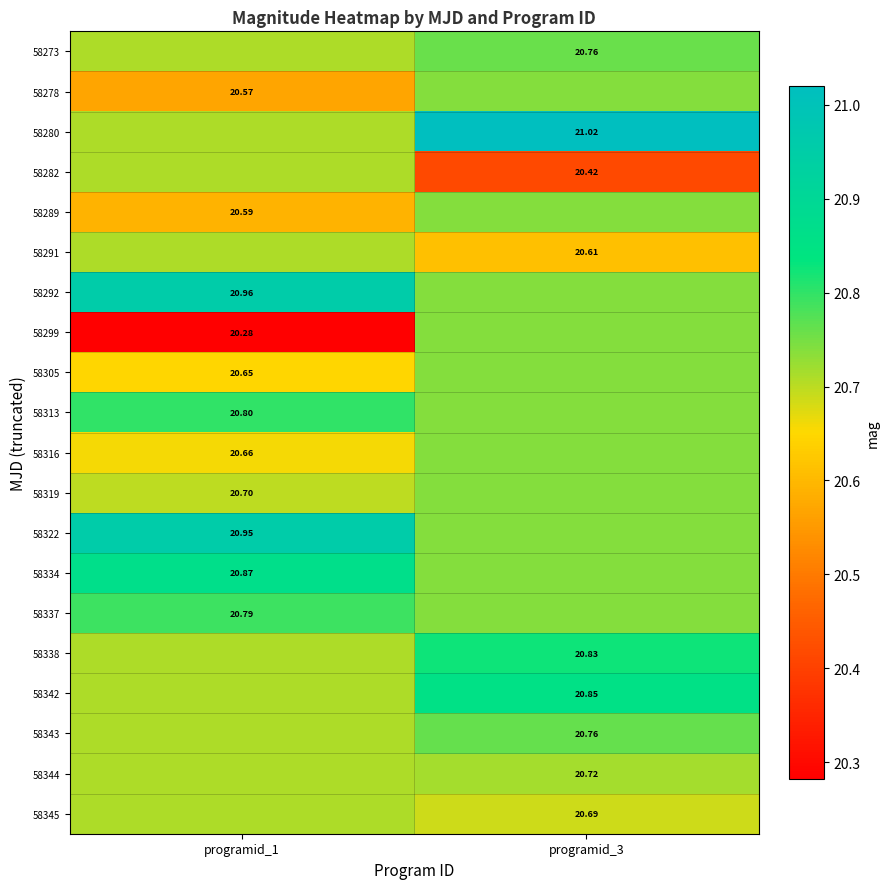

What is the difference between the highest and lowest values at programid_3?

0.6